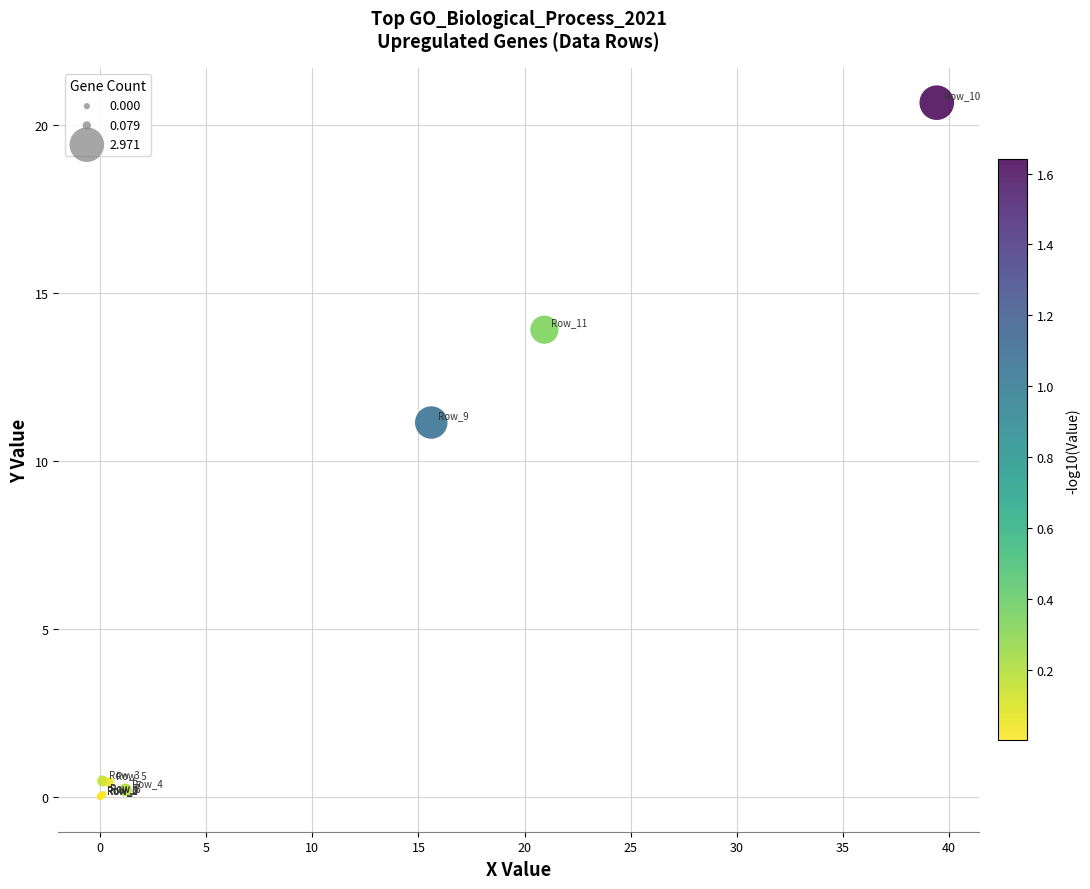

What Y value in the scatter plot is closest to 10?

11.1